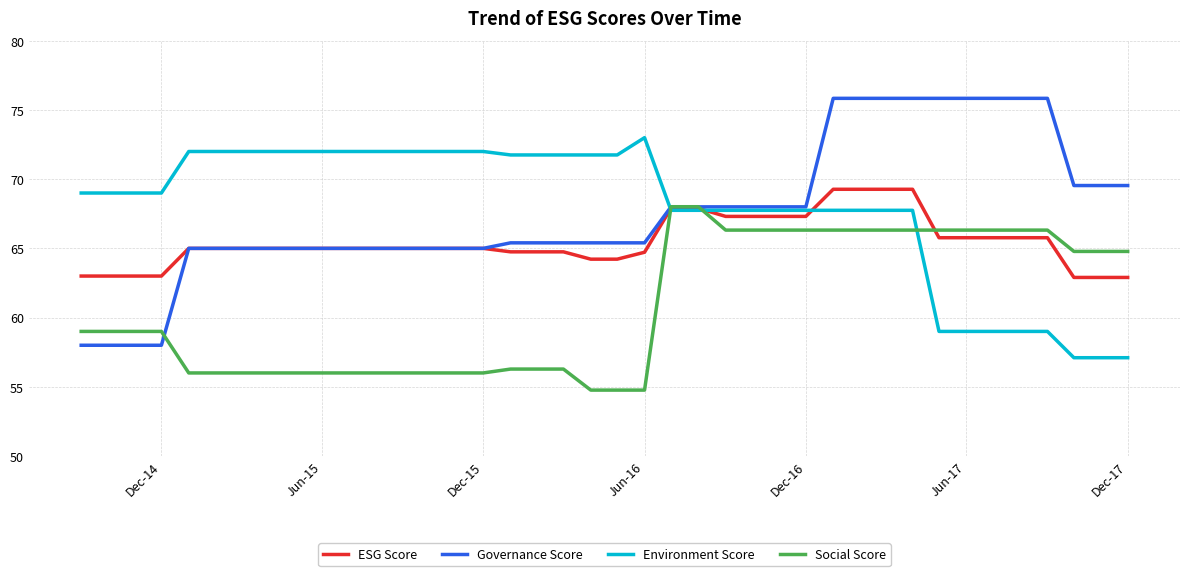

Rank the series by their maximum value, from lowest to highest.

Social Score, ESG Score, Environment Score, Governance Score